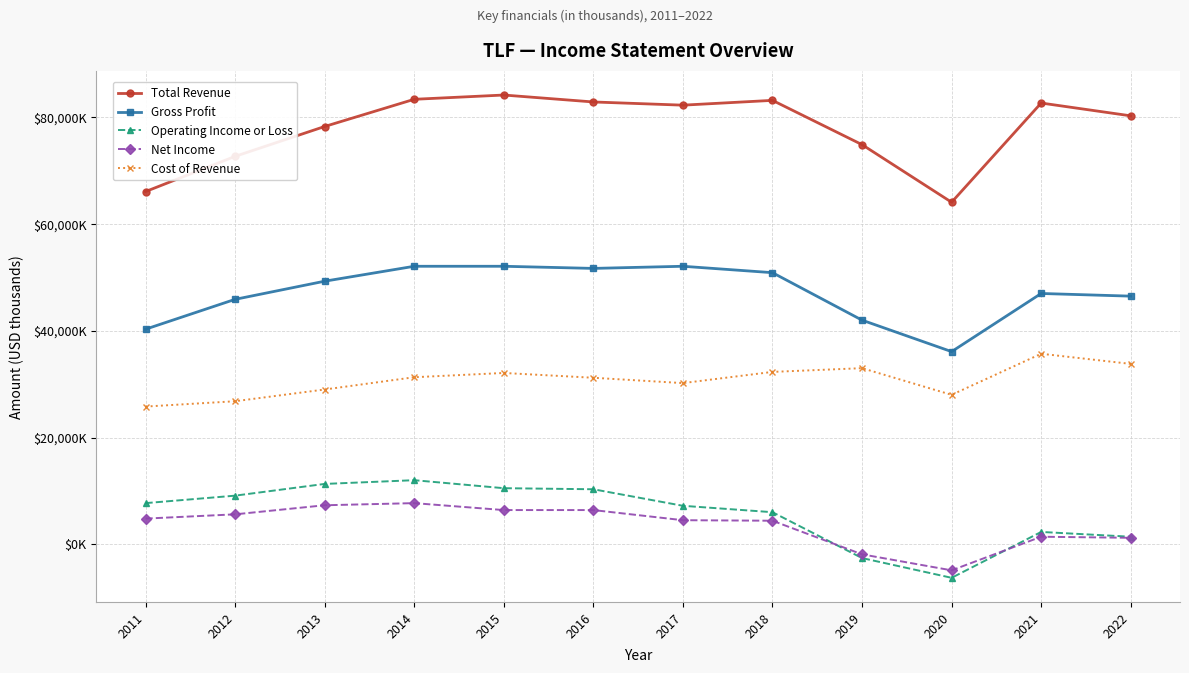

What are all the series names shown in the legend?

Total Revenue, Gross Profit, Operating Income or Loss, Net Income, Cost of Revenue